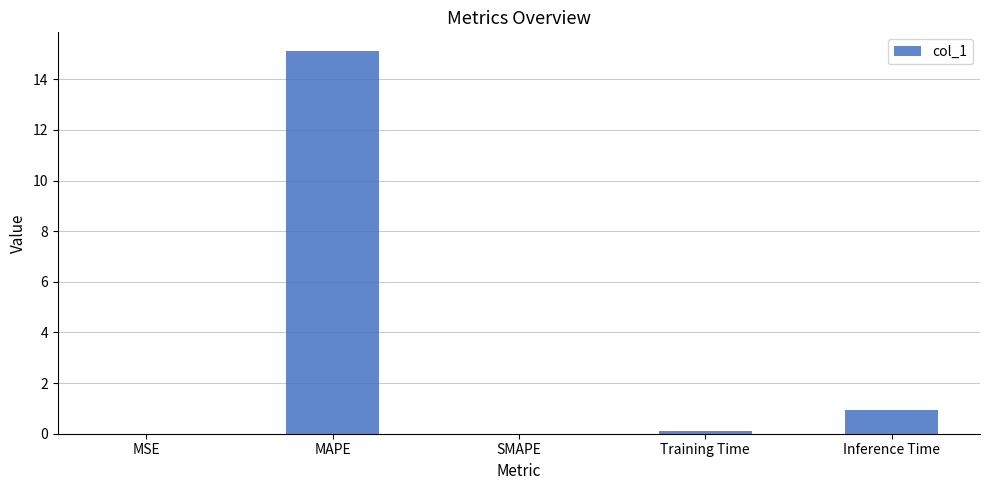

True or false: the data shows -5.8 at SMAPE.

False